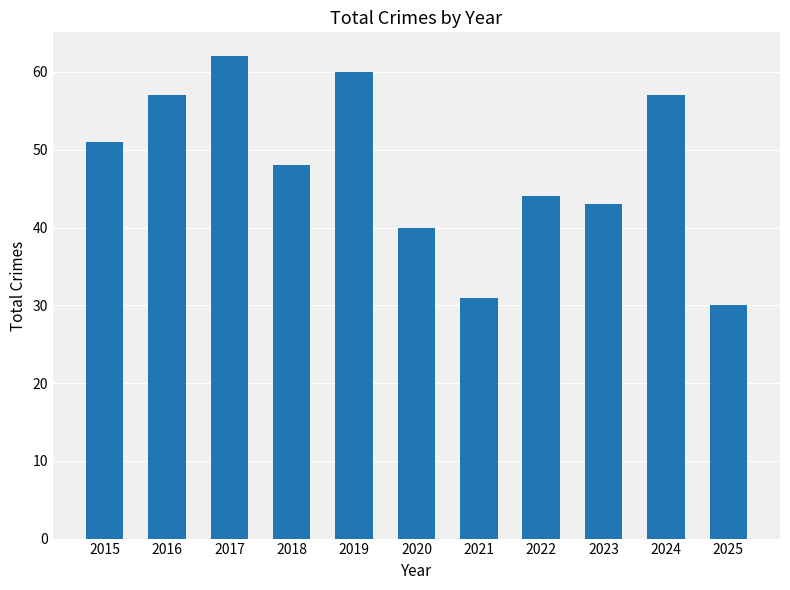

What is the value of the 5th bar from the left?

60